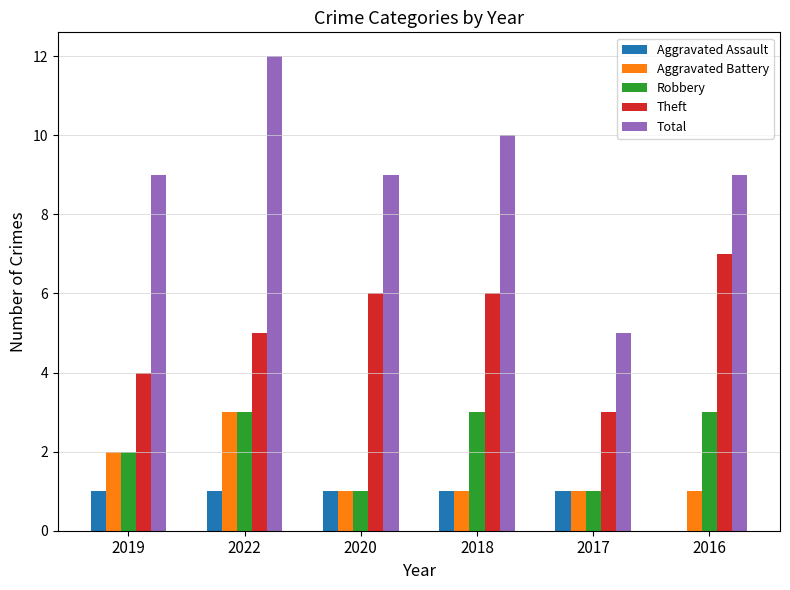

What is the total value across all series at 2016?

20